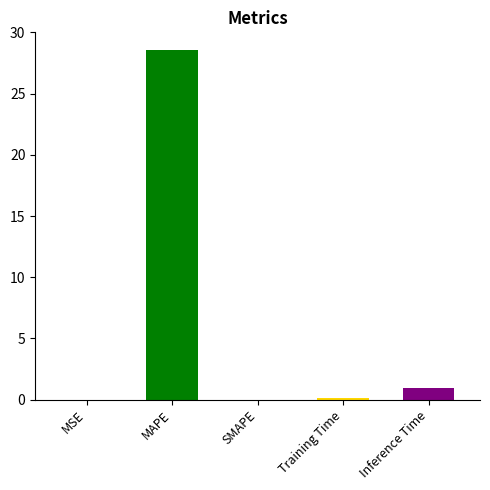

What is the difference between the second highest and minimum values?

0.9